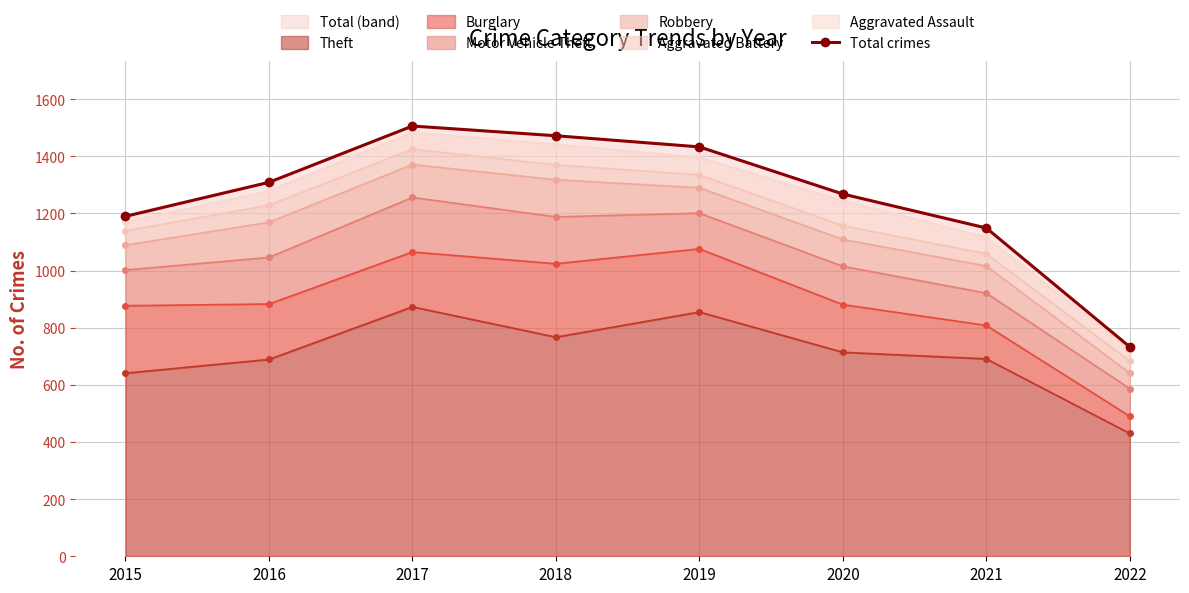

True or false: the data has more than 1 interior local peaks.

False